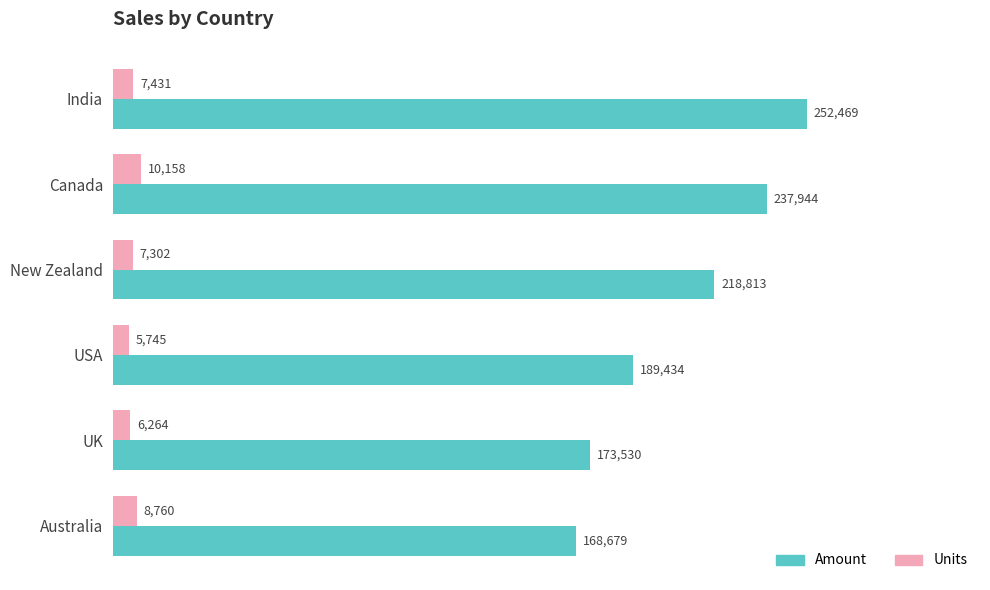

The Units series shows 7302 at New Zealand. True or false?

True